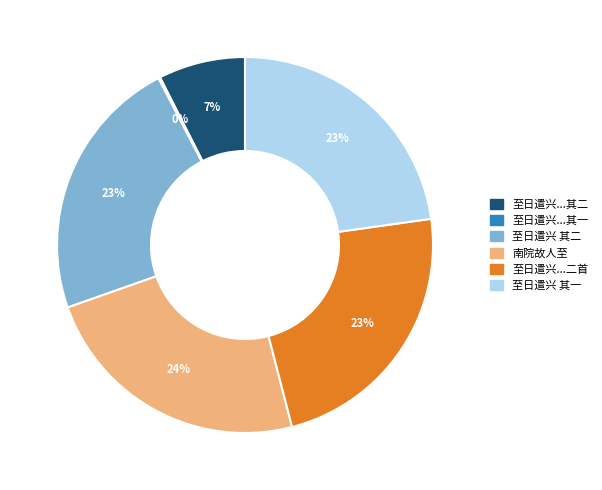

Is there any slice that represents more than half of the pie?

No